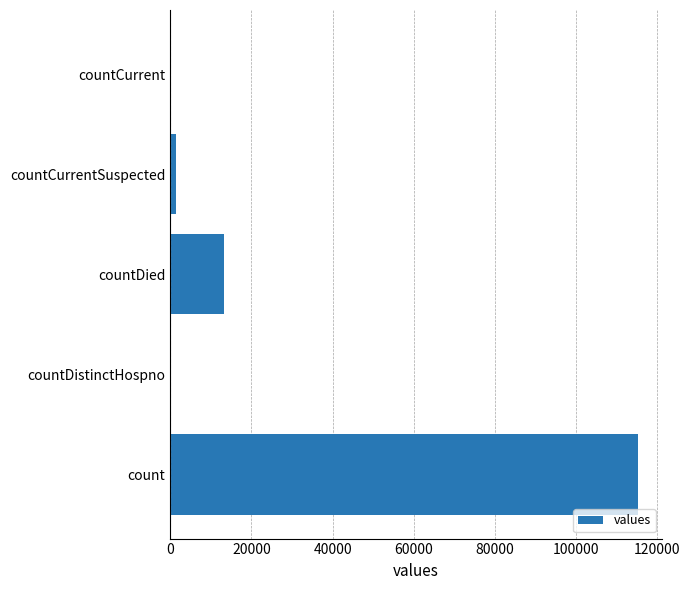

How many distinct data groups are displayed?

1